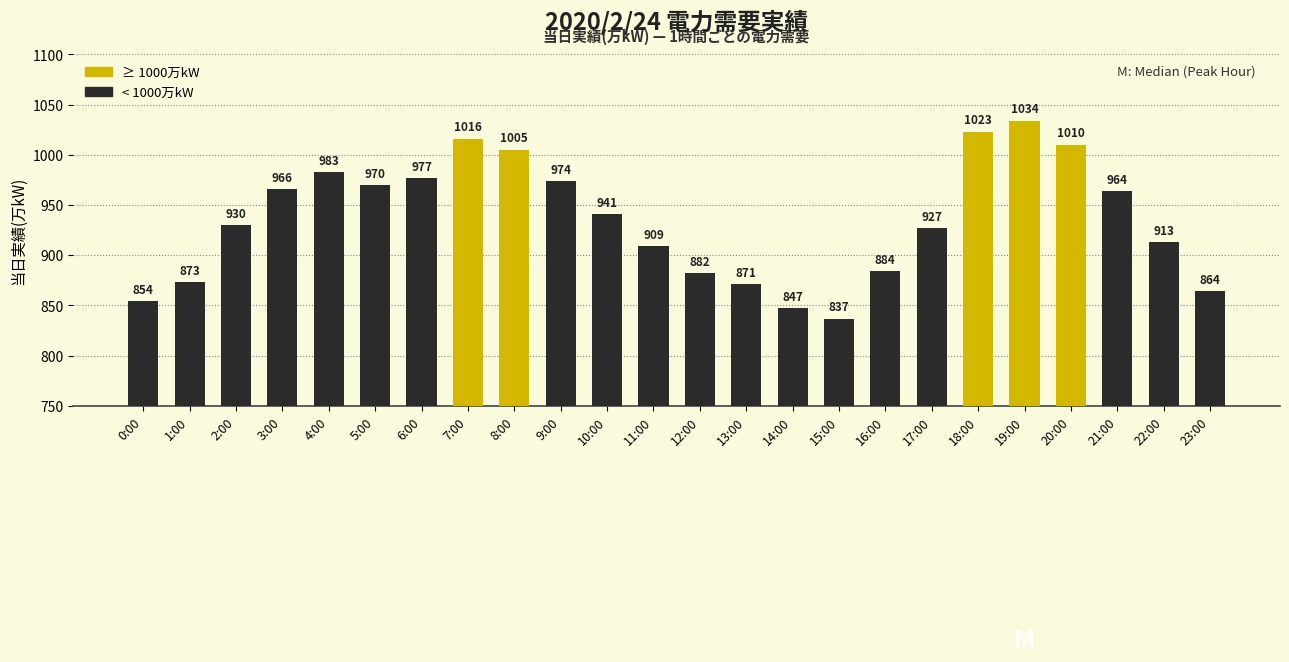

What is the maximum value shown in the chart?

1034